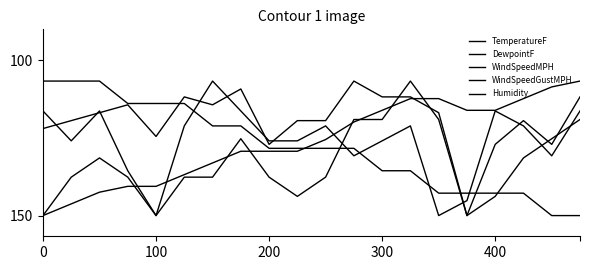

True or false: Humidity has more than 1 points higher than both neighbors.

False